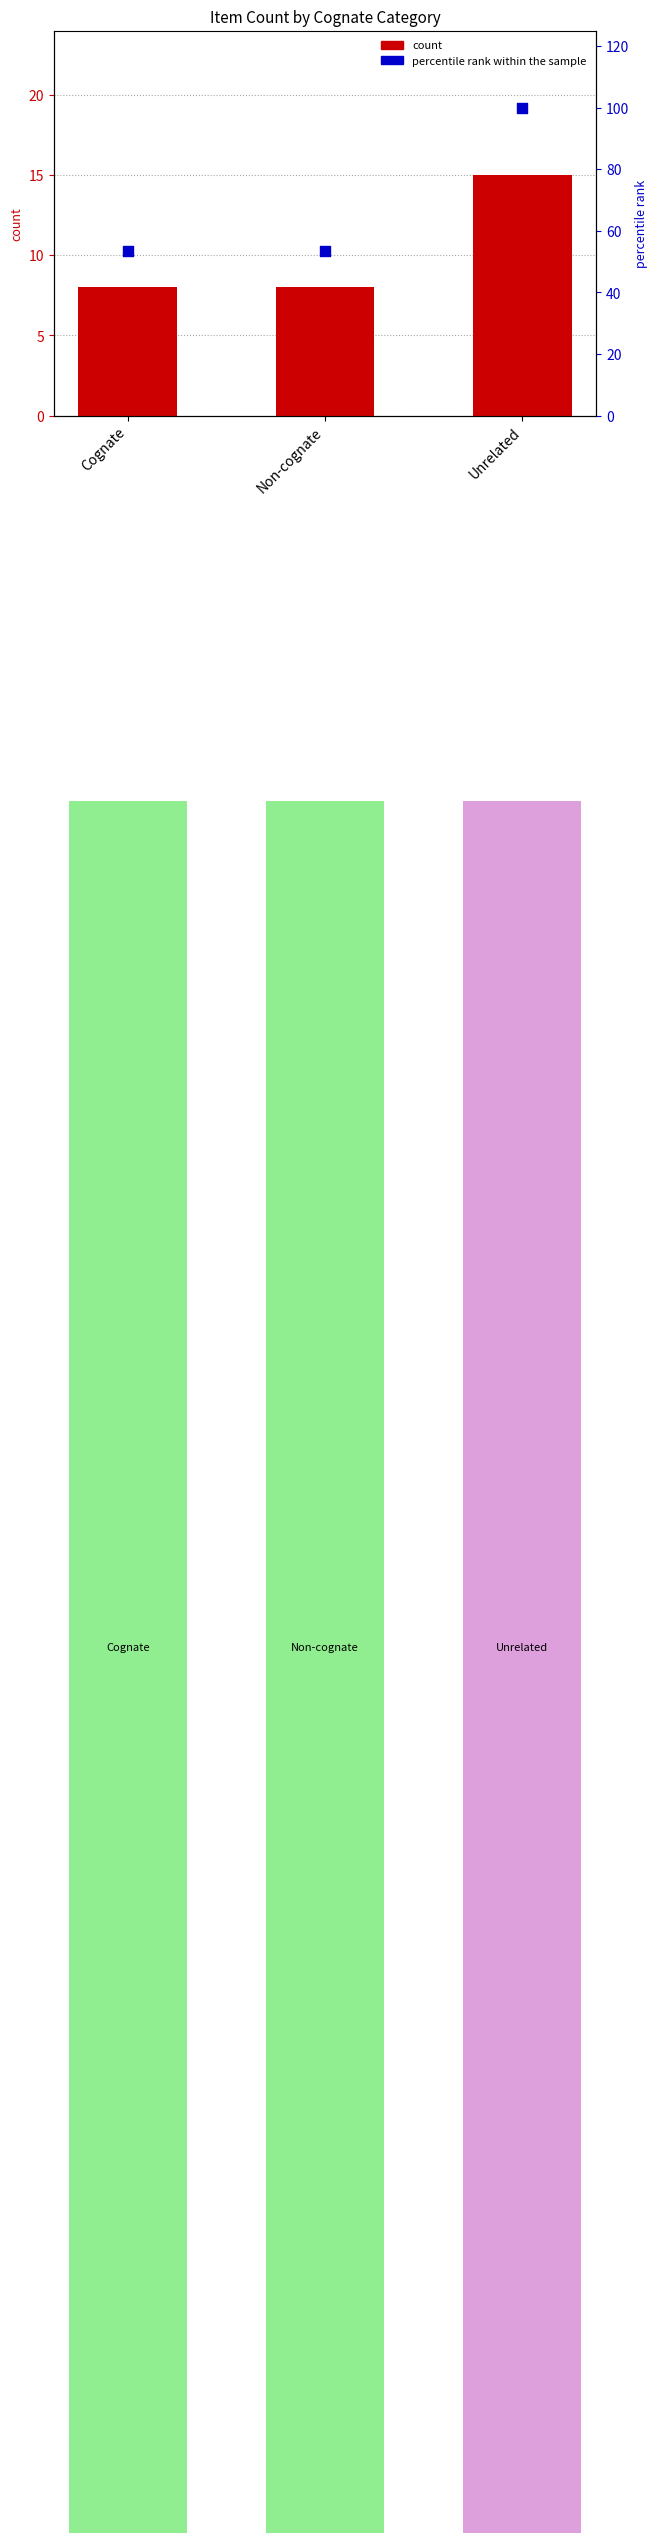

What is the total value across all series at Unrelated?

115.0